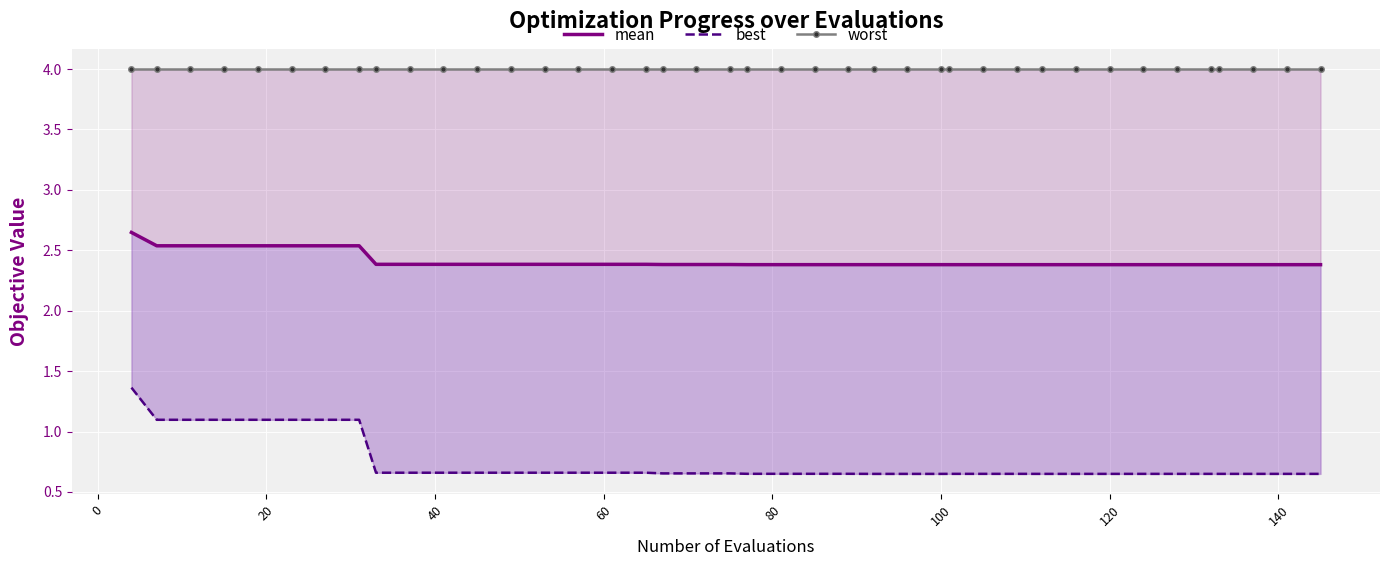

At how many categories does at least one series exceed 3?

40